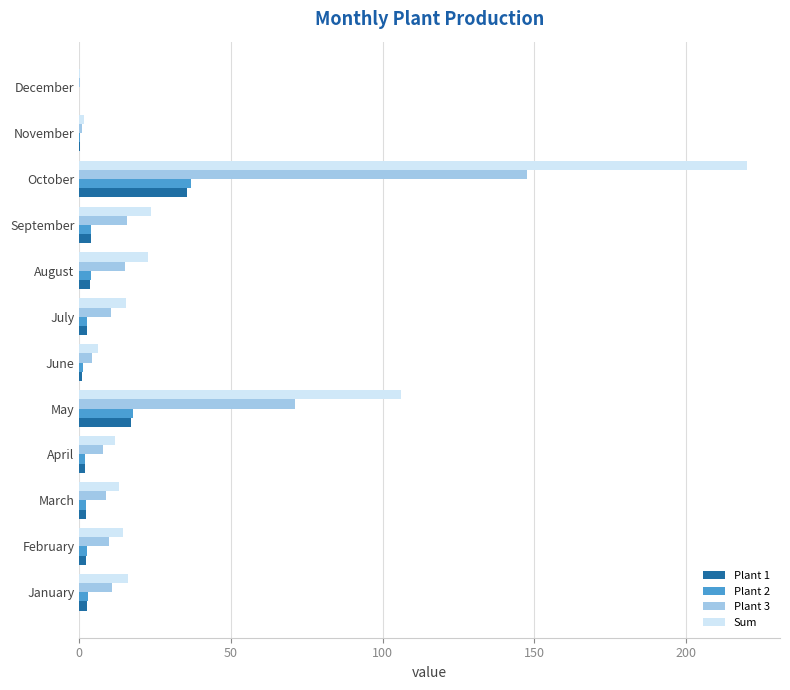

Which series has the largest total across all categories?

Sum